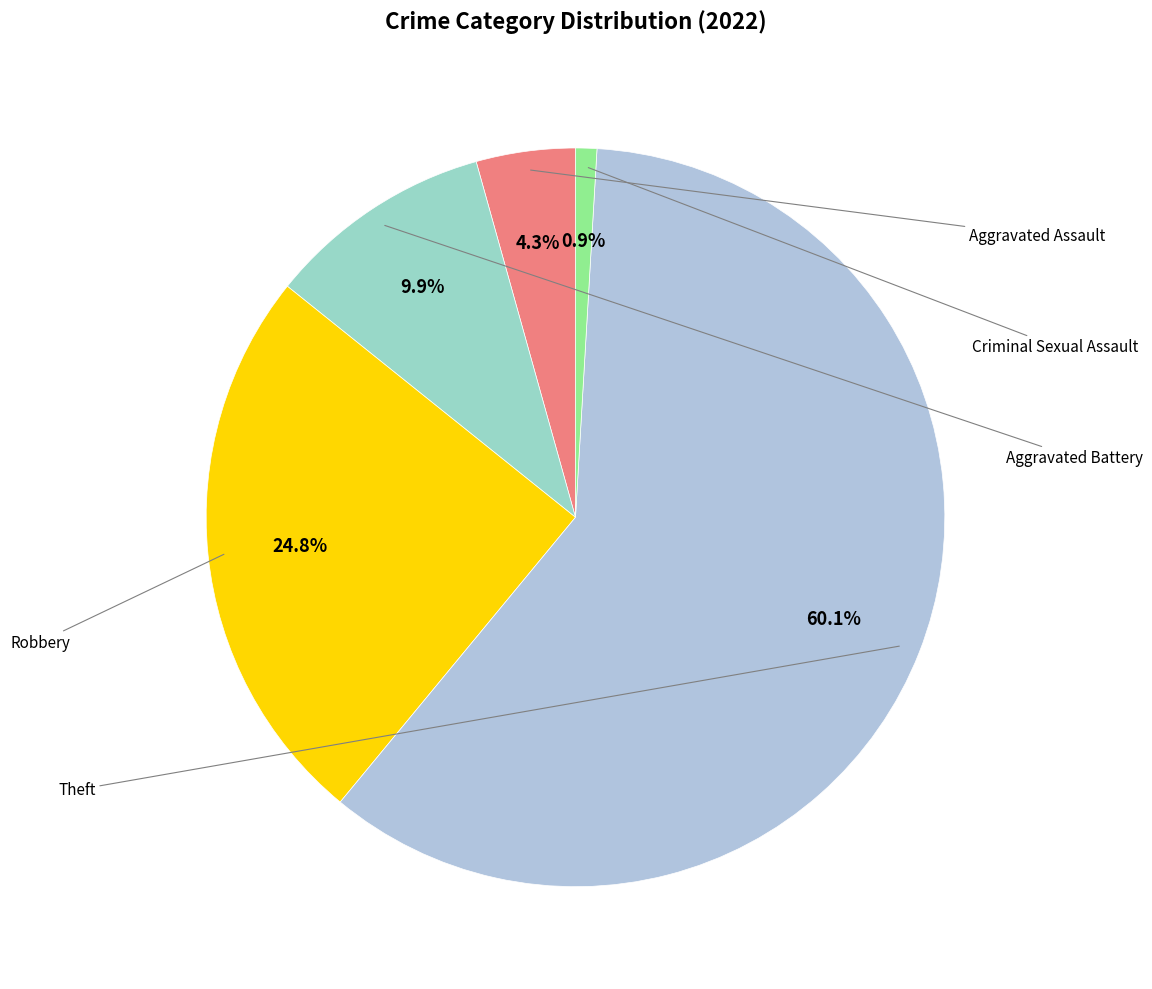

Which slice is the smallest?

Criminal Sexual Assault